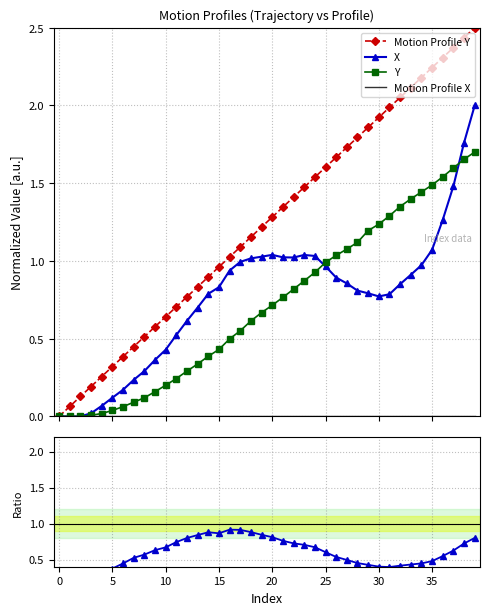

At which category is the sum across all series the highest?

39